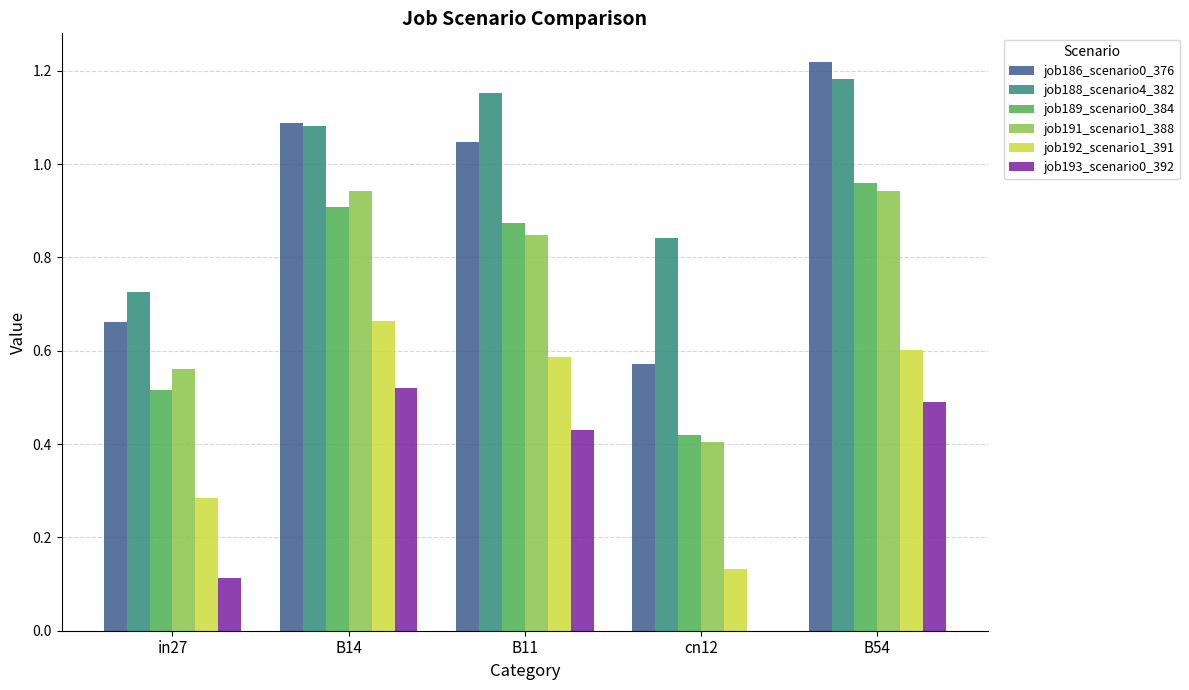

What is the total value across all series at B14?

5.2